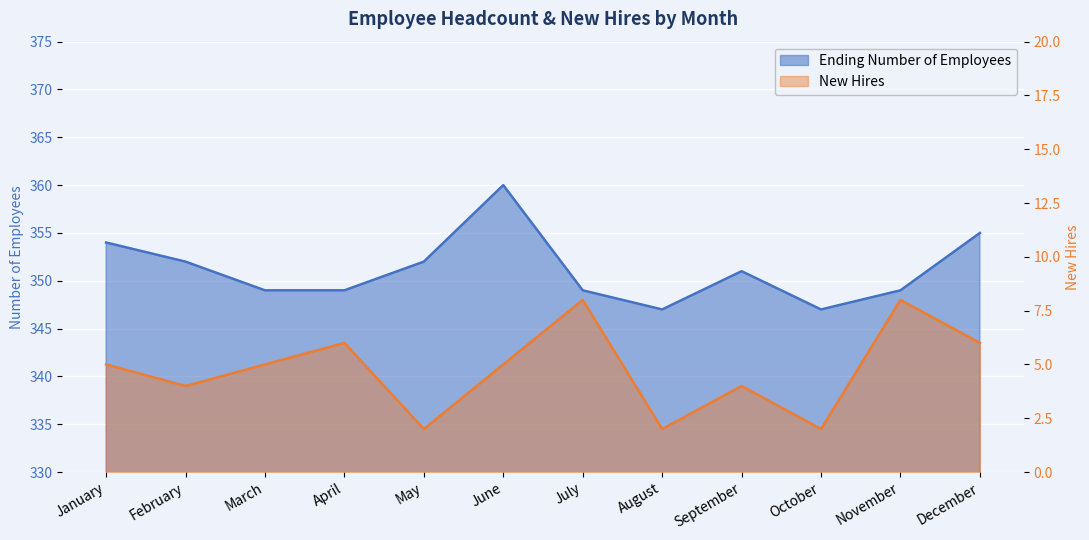

Is the value of New Hires at February greater than the value of Ending Number of Employees at November?

No